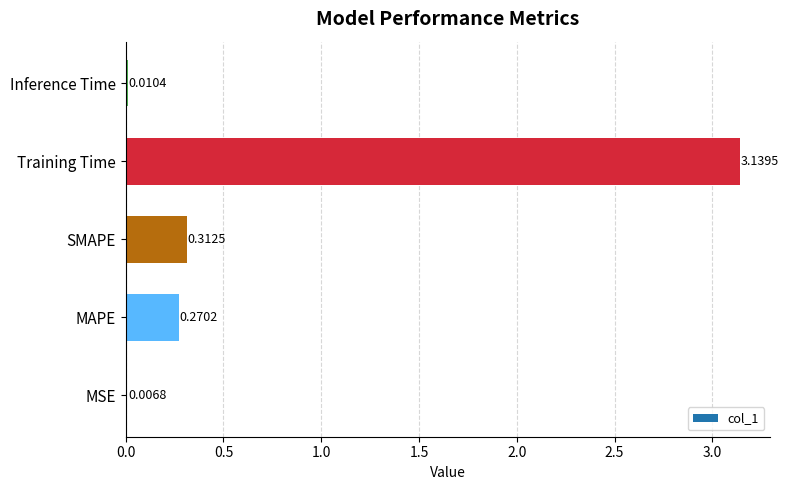

At which label is the value closest to 1?

SMAPE